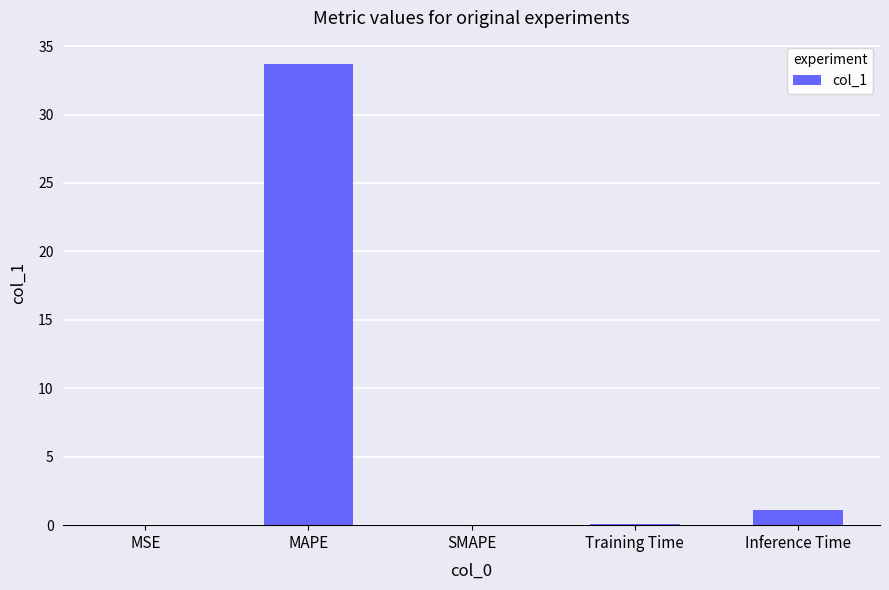

What is the change in value from SMAPE to Inference Time?

+1.1